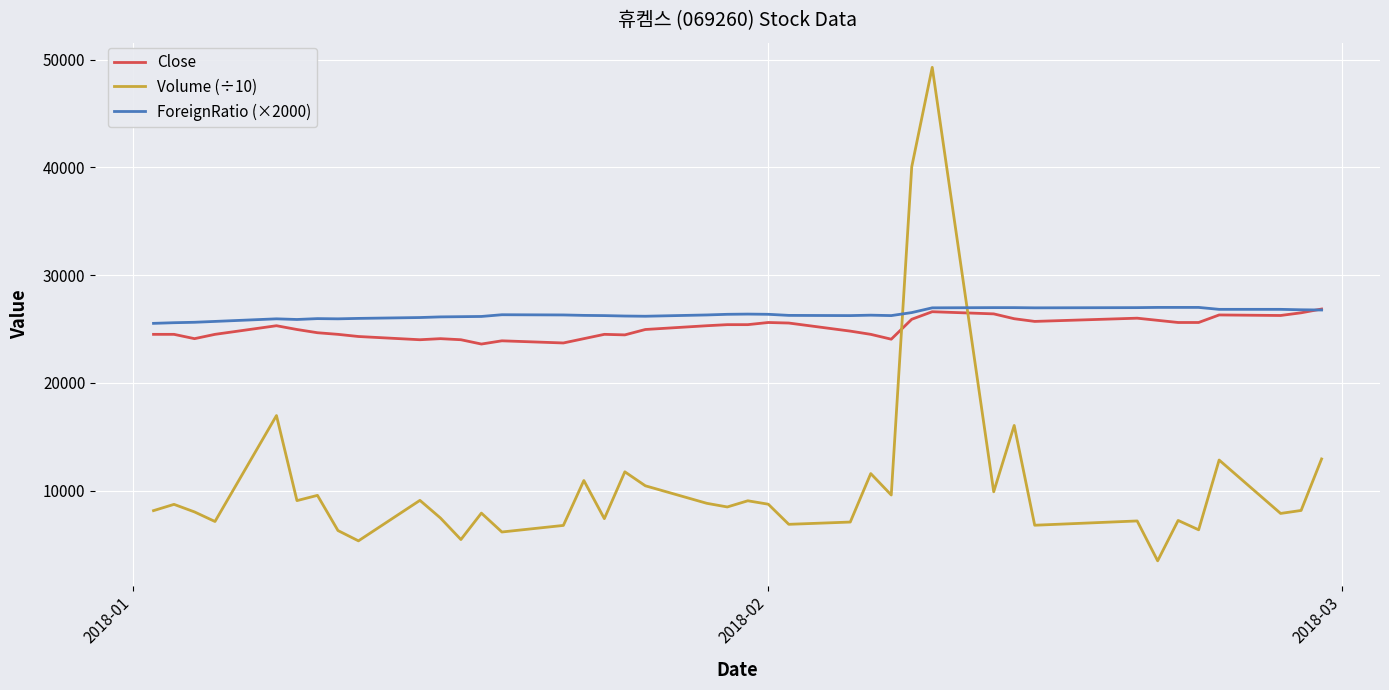

What is the minimum value for Volume (÷10)?

3480.0